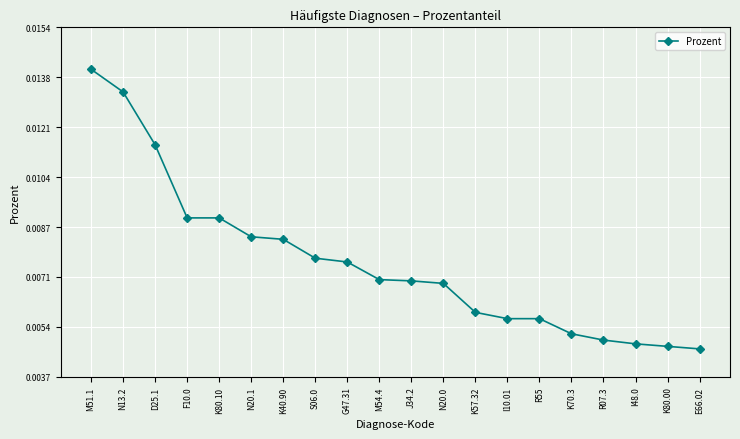

What is the label of the 10th point from the right?

J34.2